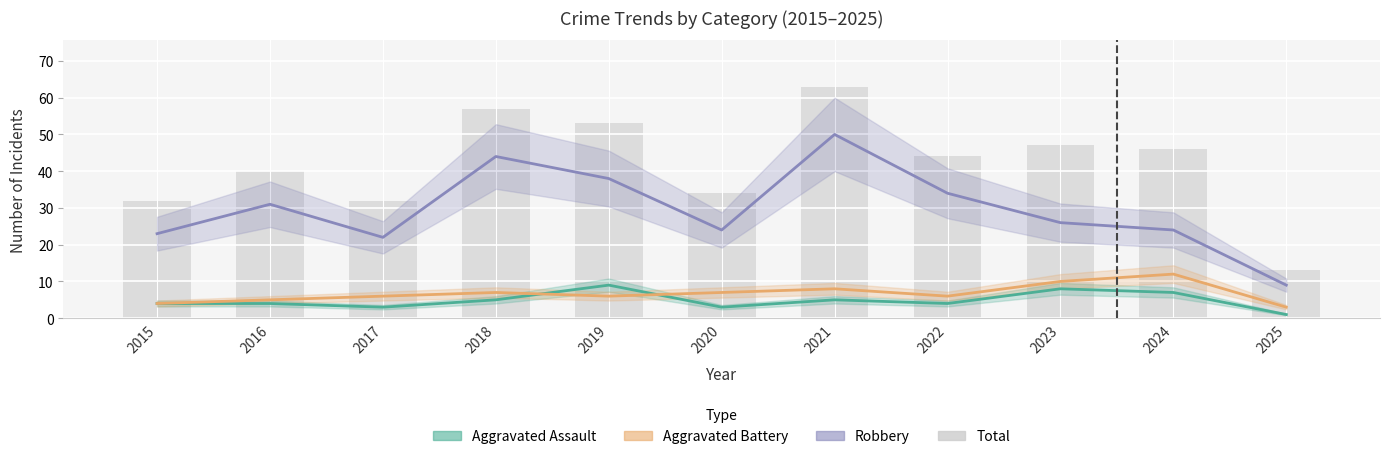

Does the chart contain any negative values?

No